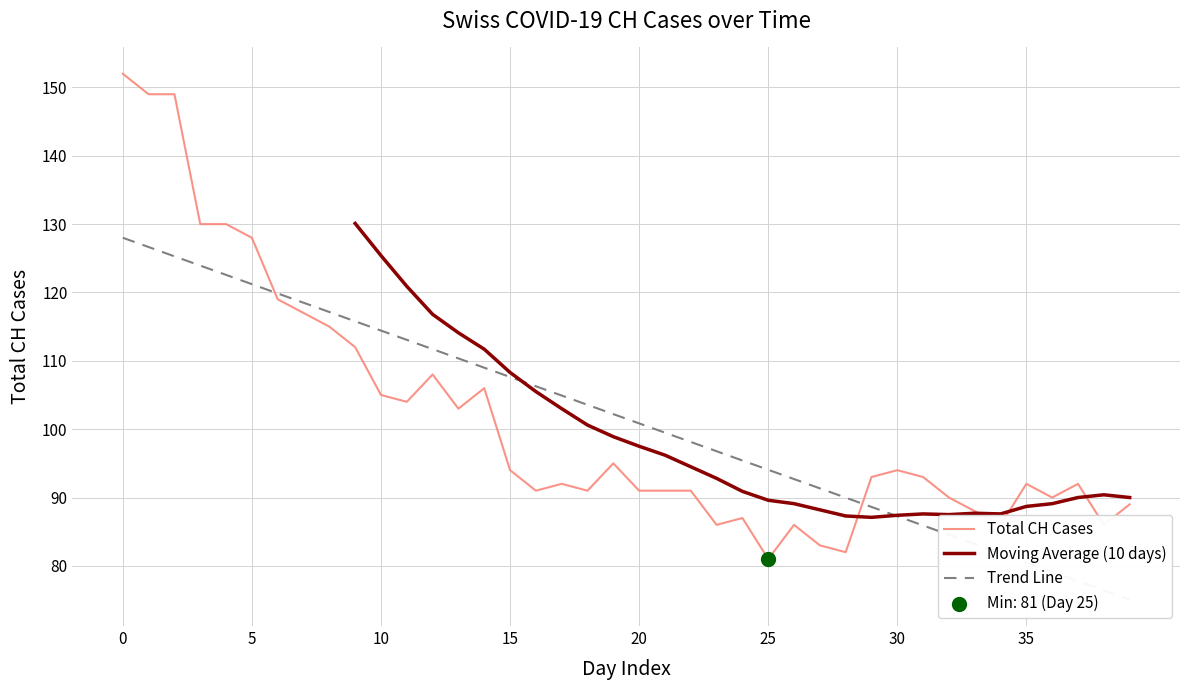

Between 30 and 2, which is larger?

2